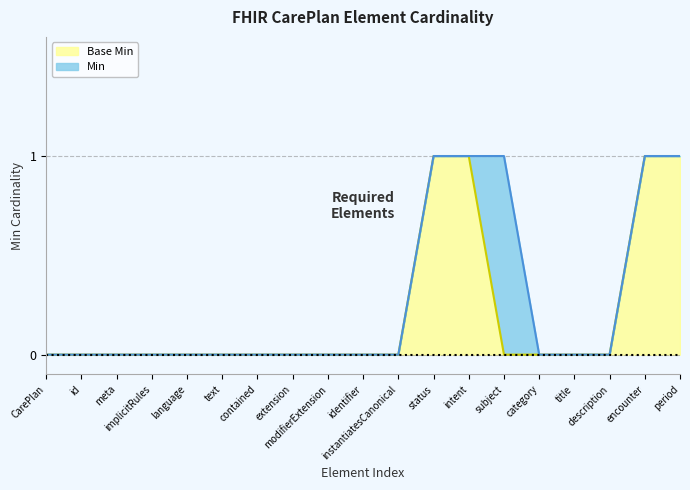

What is the label of the 17th point from the right?

meta